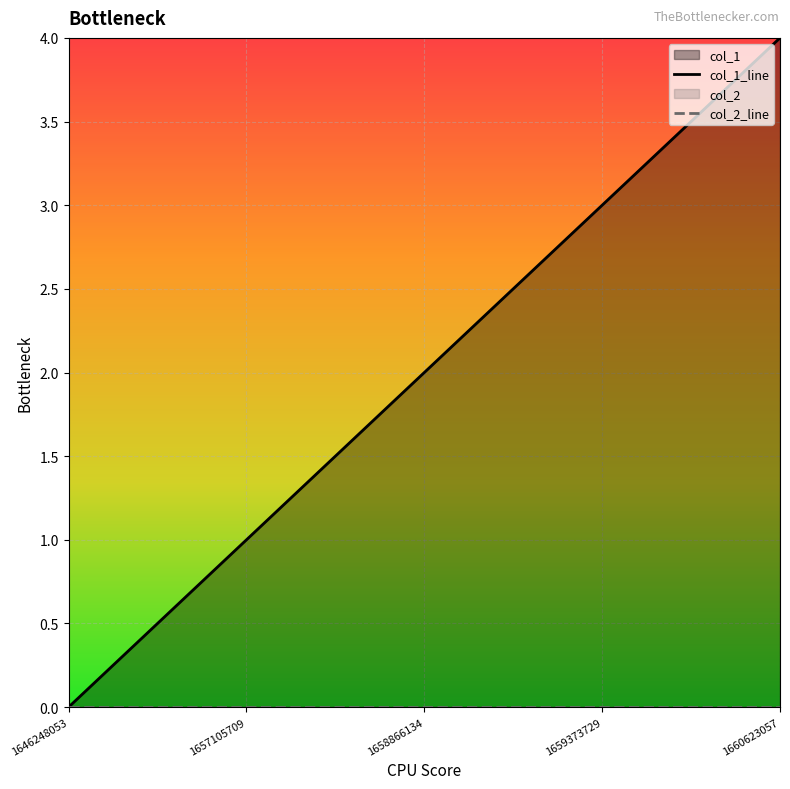

List the series in order of their overall mean, highest first.

col_1_line, col_2_line